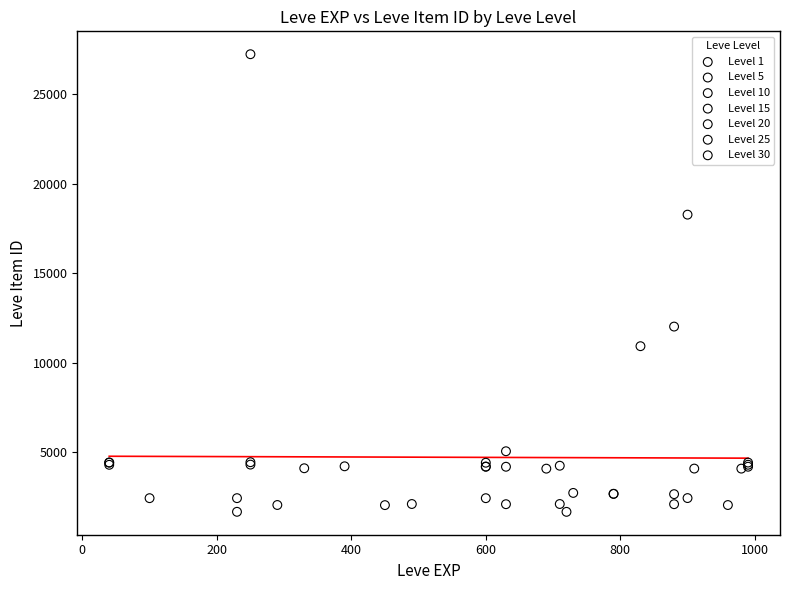

Which series has the widest spread of Y values?

Level 25